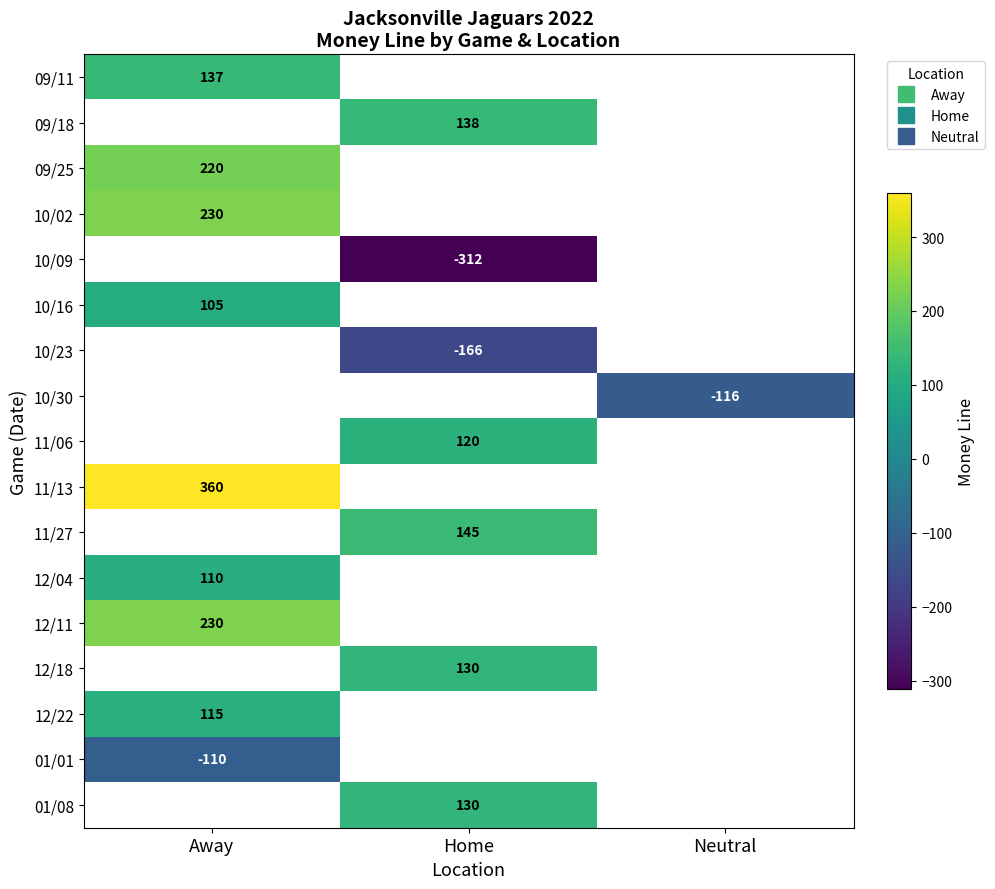

Read the 10/16 value at Away.

105.0